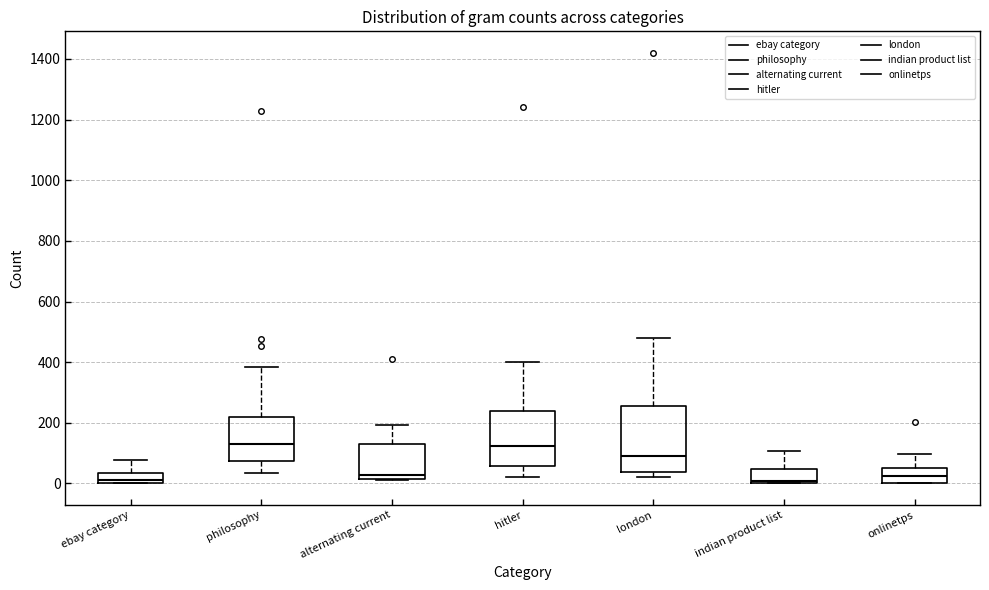

Reading left to right, read every box against the y-axis: the position of its median line, the range the box covers, and the ends of its whiskers. The values are not printed on the chart, so give them approximately, as read against the axis.

ebay category: median 20, box 0 to 40, whiskers 0 to 80
philosophy: median 140, box 80 to 220, whiskers 40 to 380
alternating current: median 20 (just above the box's lower edge), box 20 to 140, whiskers 20 to 200
hitler: median 120, box 60 to 240, whiskers 20 to 400
london: median 100, box 40 to 260, whiskers 20 to 480
indian product list: median 0 (just above the box's lower edge), box 0 to 40, whiskers 0 to 100
onlinetps: median 20, box 0 to 60, whiskers 0 to 100